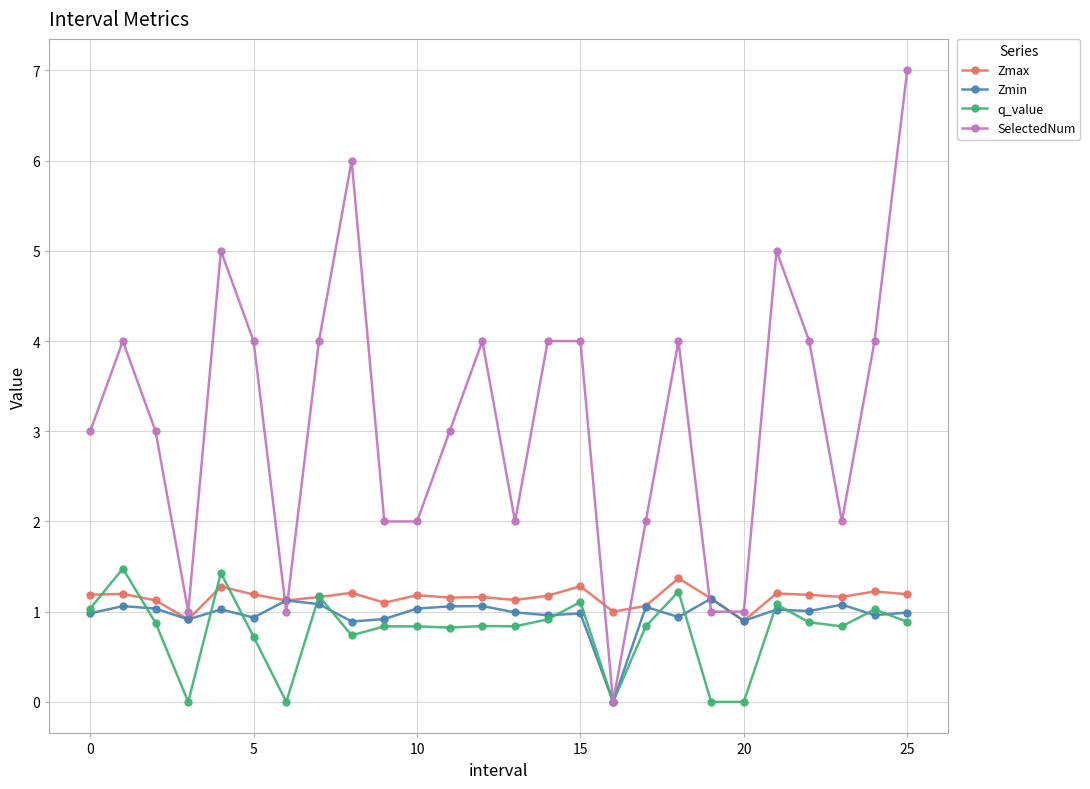

Which series ends up on top after the final intersection of Zmax and SelectedNum?

SelectedNum